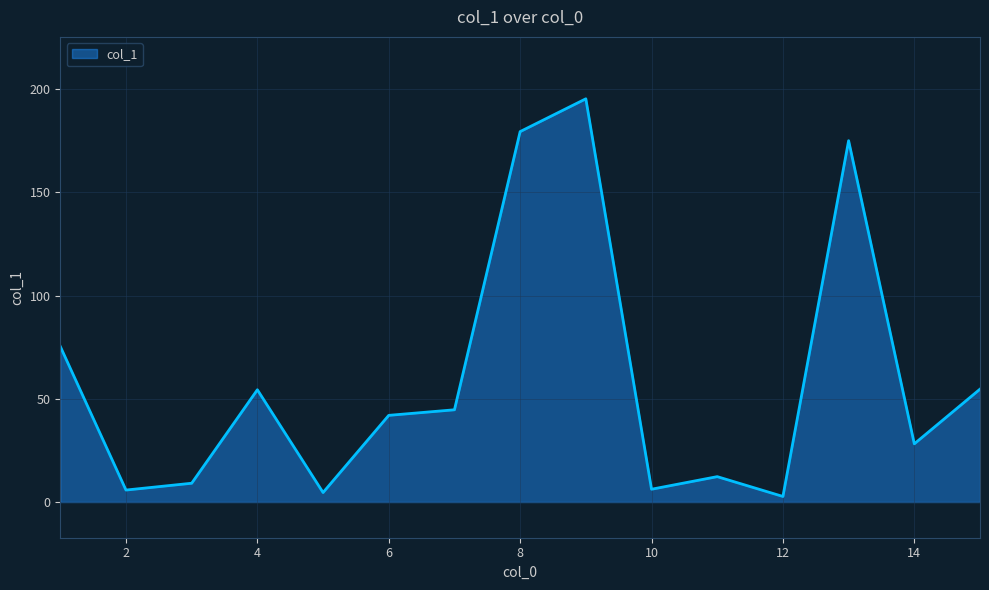

What is the greatest value displayed?

195.4